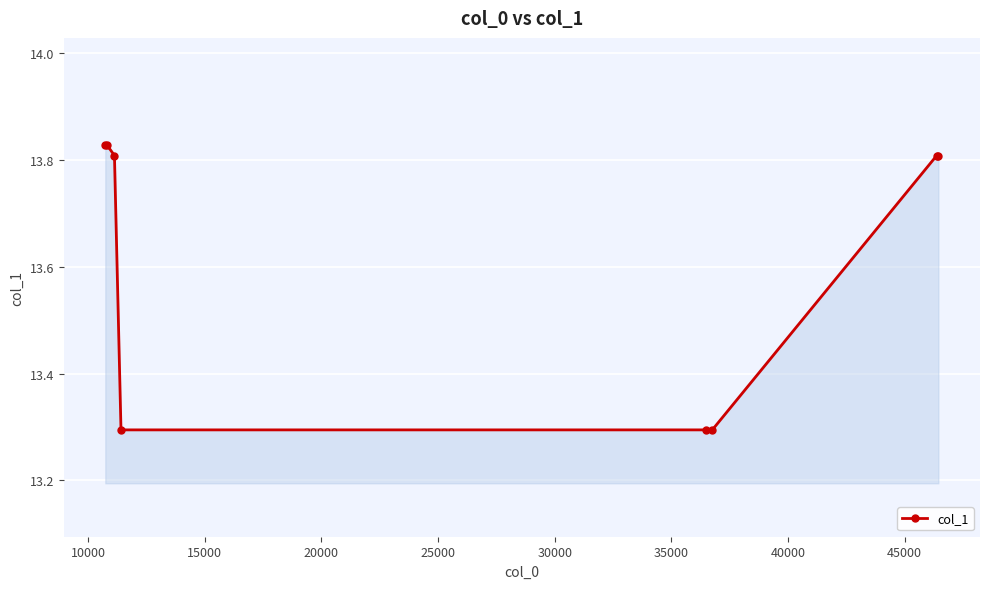

What is the difference between the maximum and second lowest values?

0.5